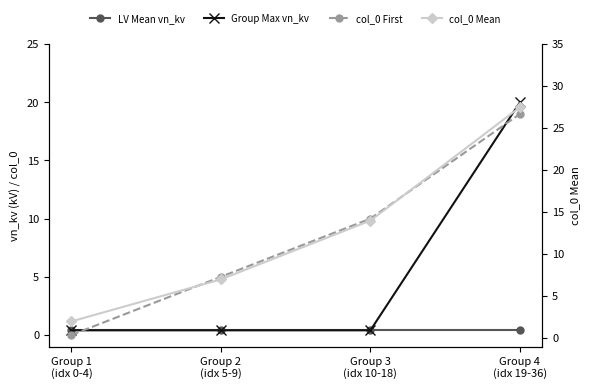

Is it true that col_0 First equals 0.0 at Group 1
(idx 0-4)?

True